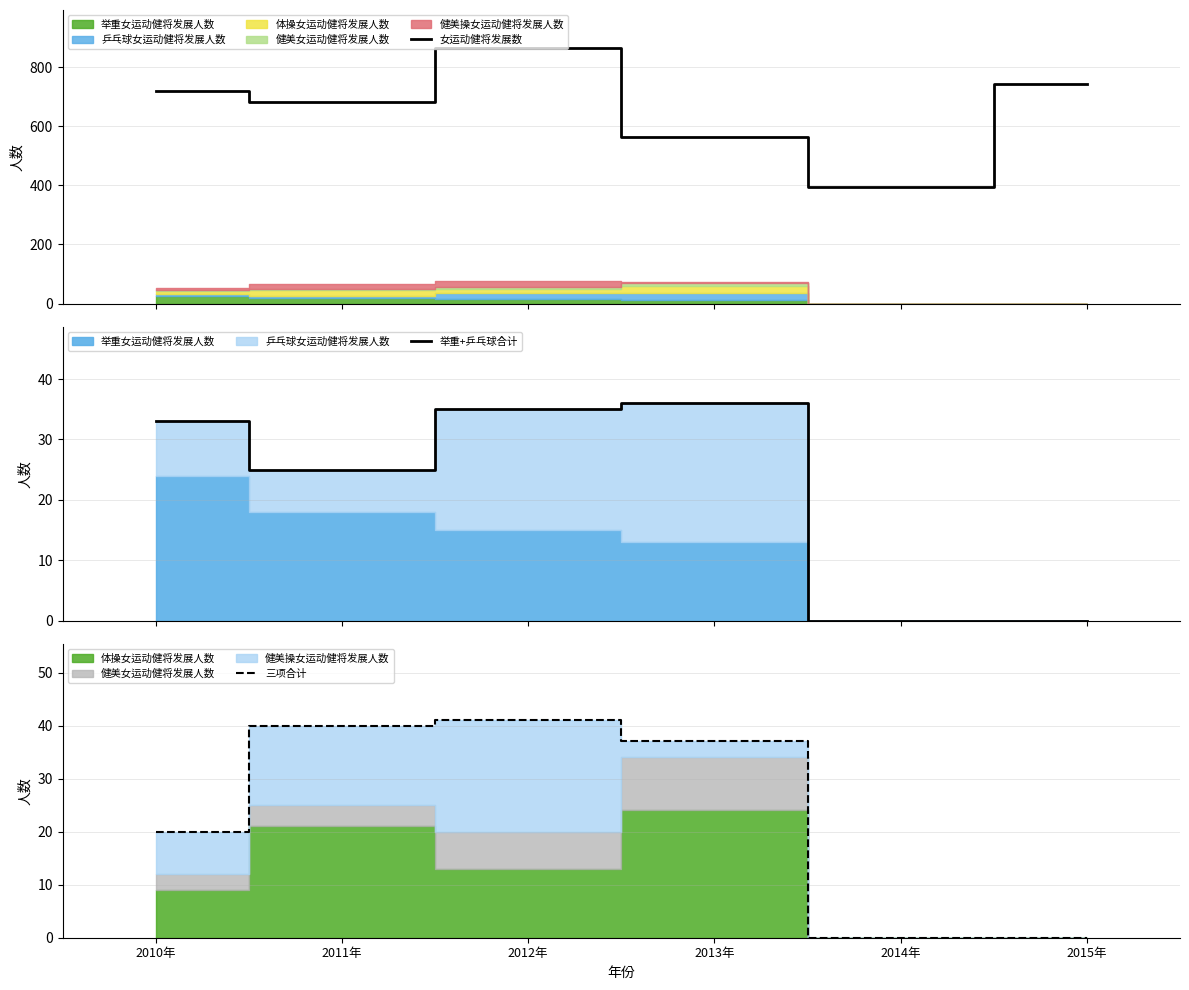

How many values in the 女运动健将发展数 series are below 719?

3